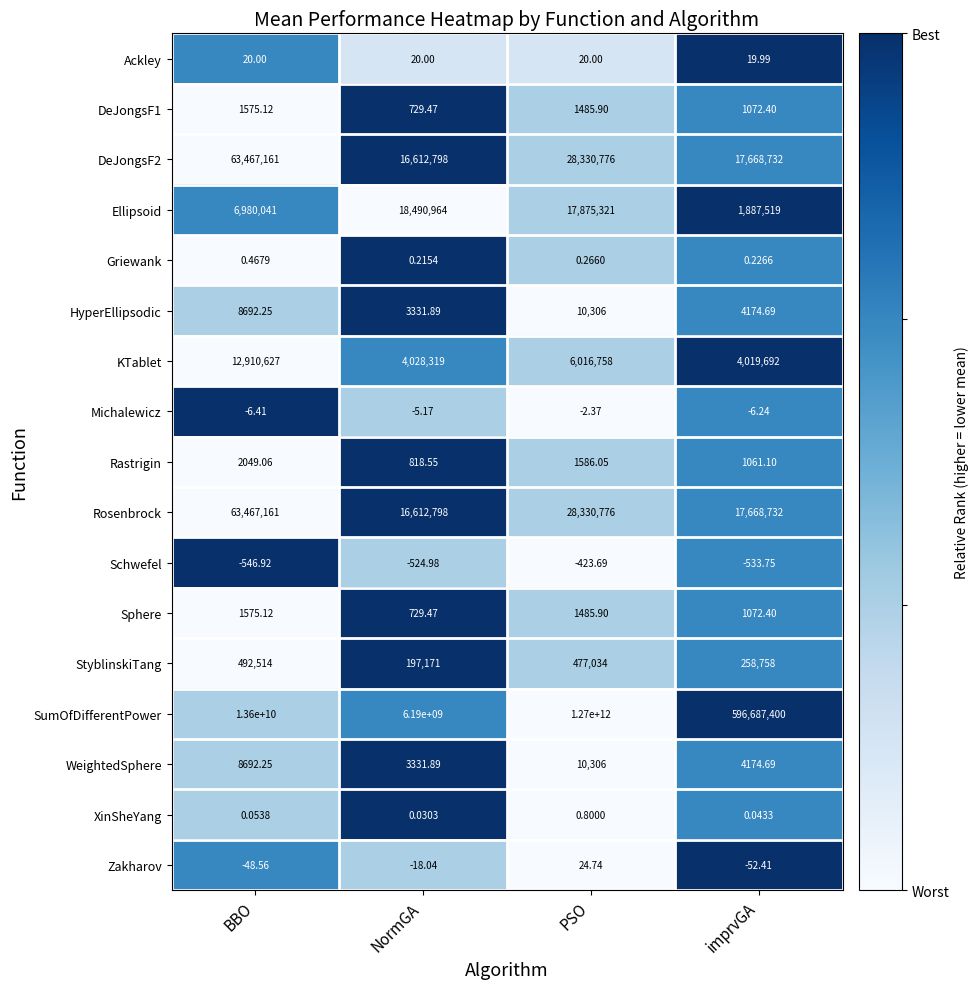

Which series has the largest range (max minus min)?

SumOfDifferentPower